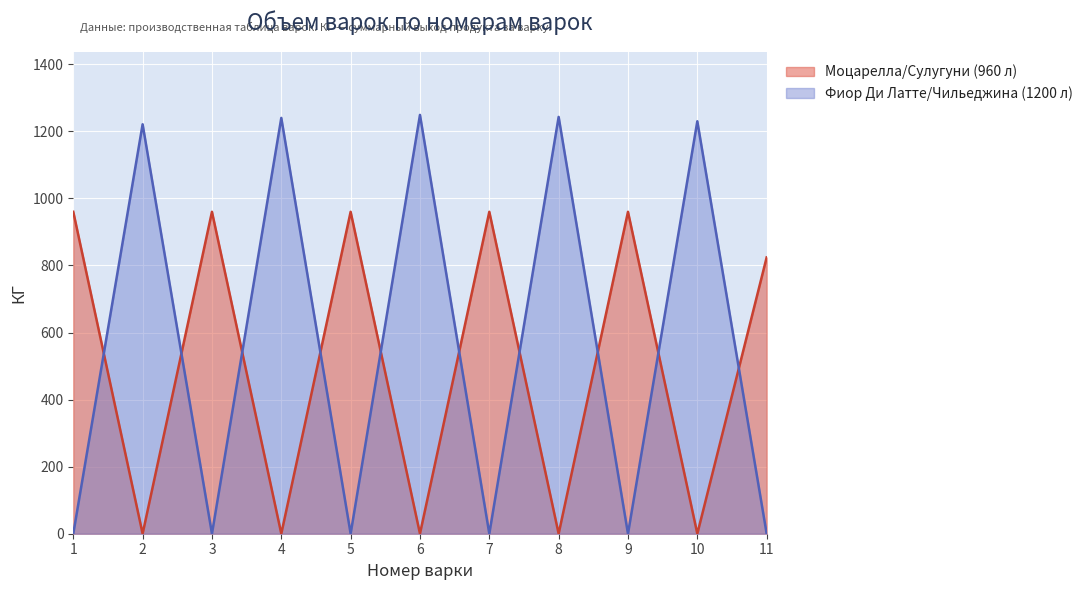

Where is the first local maximum for Объем варки (960)?

3